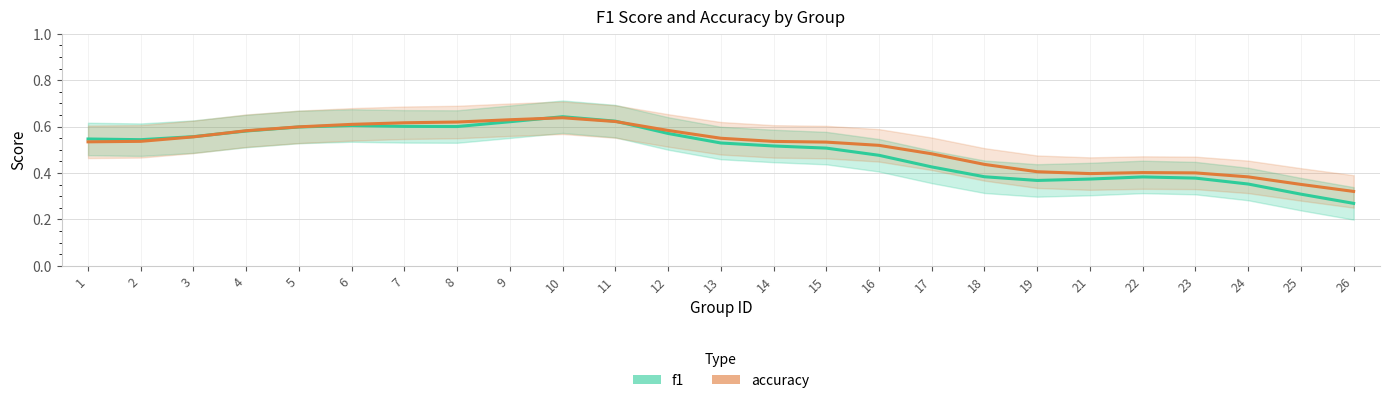

The value of f1 at 26 is 0.4. True or false?

False